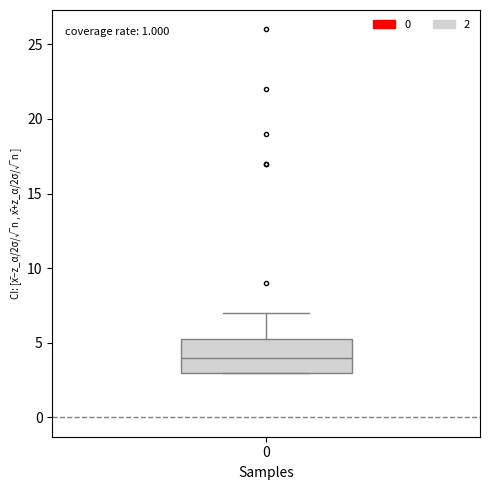

Read this box plot against the y-axis: the position of the median line, the range covered by the box, and the ends of both whiskers. The values are not printed on the chart, so give them approximately, as read against the axis.

median 4.0, box 3.0 to 5.5, whiskers 3.0 to 7.0